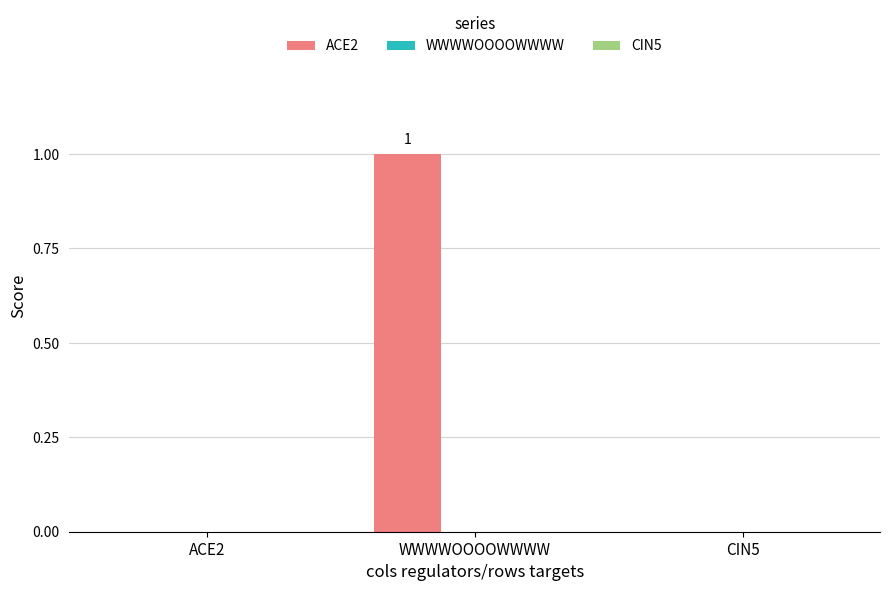

The value at CIN5 is 0. True or false?

True